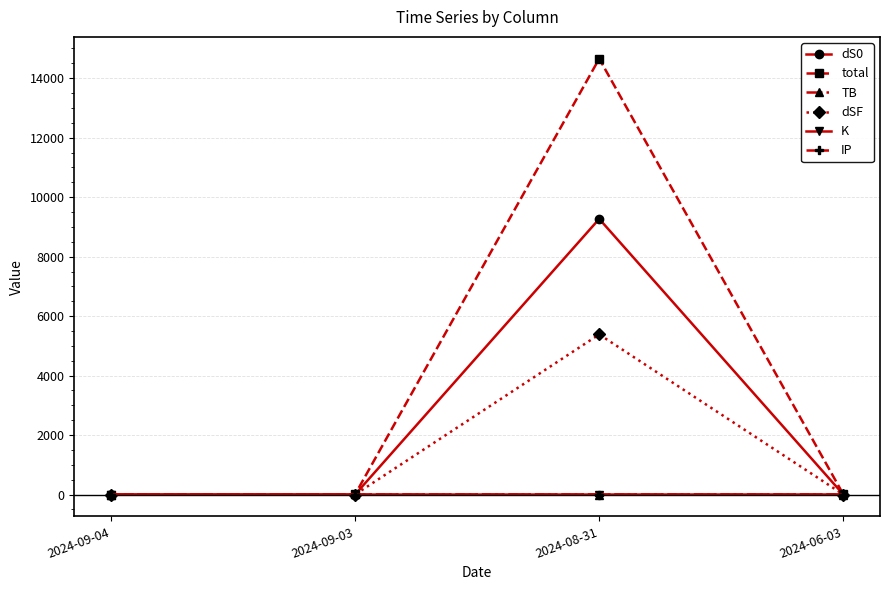

How many data points does each series have?

4